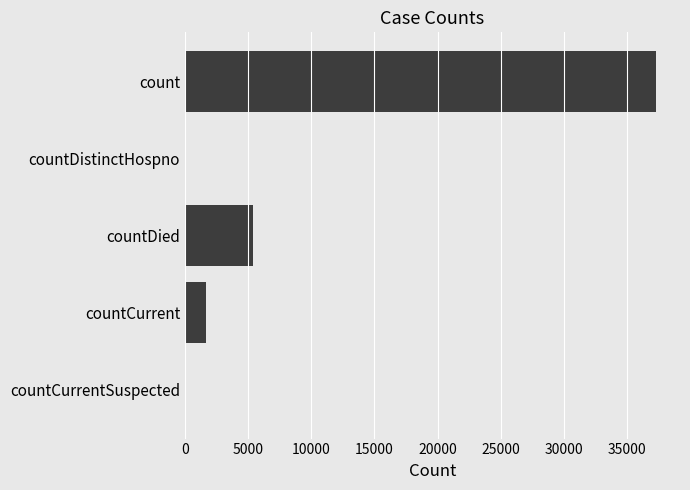

What is the sum of all values?

44375